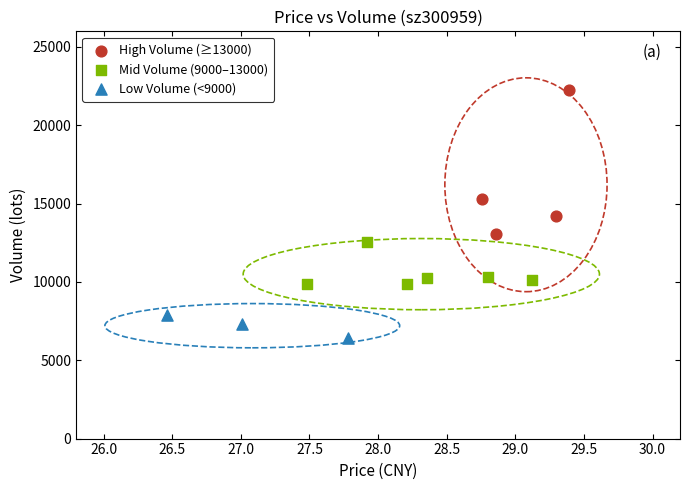

Which series has the largest Y range (max minus min)?

High Volume (≥13000)